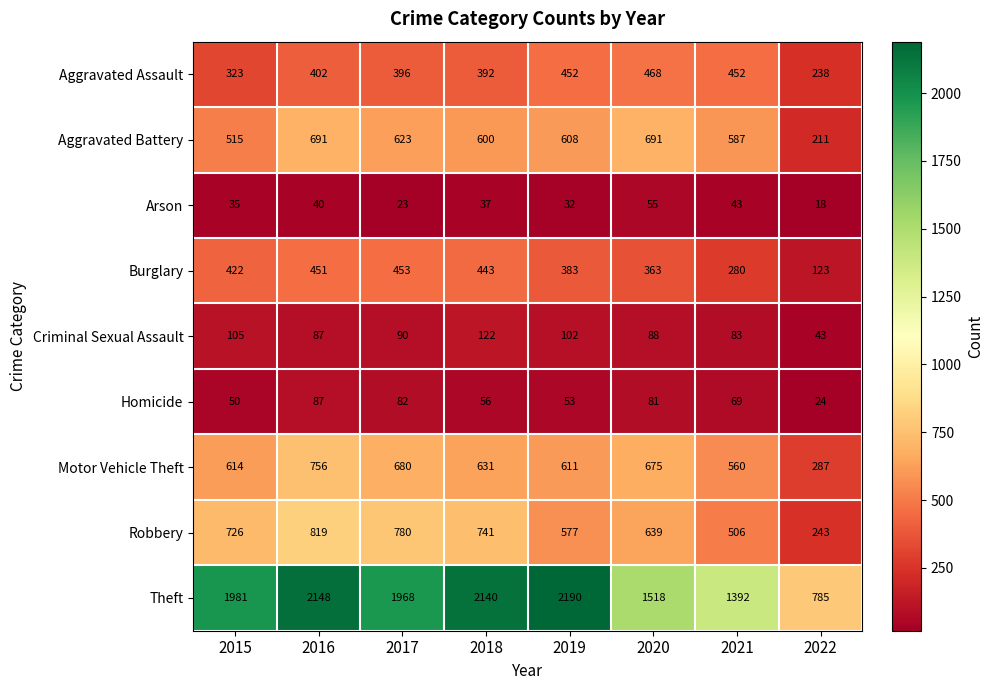

List the series in order of their peak value, lowest first.

Arson, Homicide, Criminal Sexual Assault, Burglary, Aggravated Assault, Aggravated Battery, Motor Vehicle Theft, Robbery, Theft